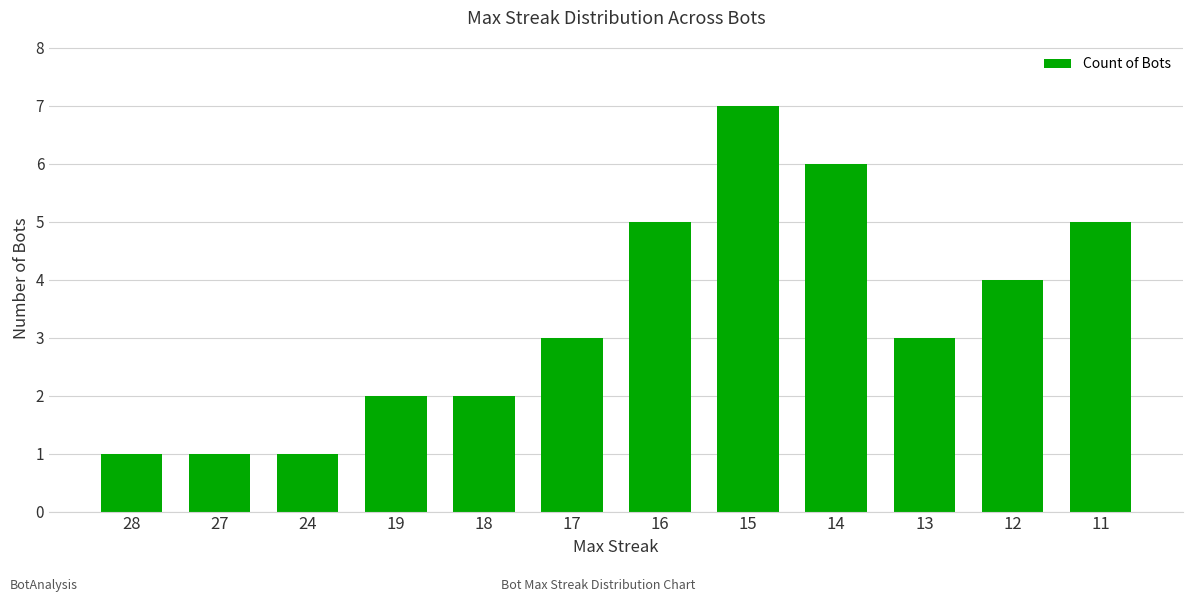

True or false: the data shows 1 at 12.

False